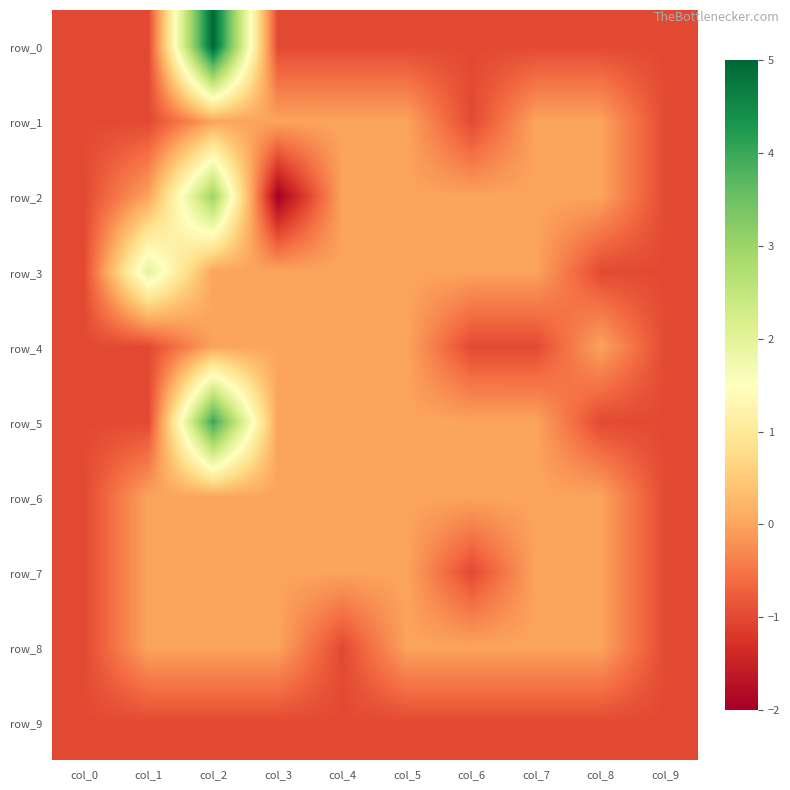

What is the difference between the row_6 values at col_0 and col_3?

1